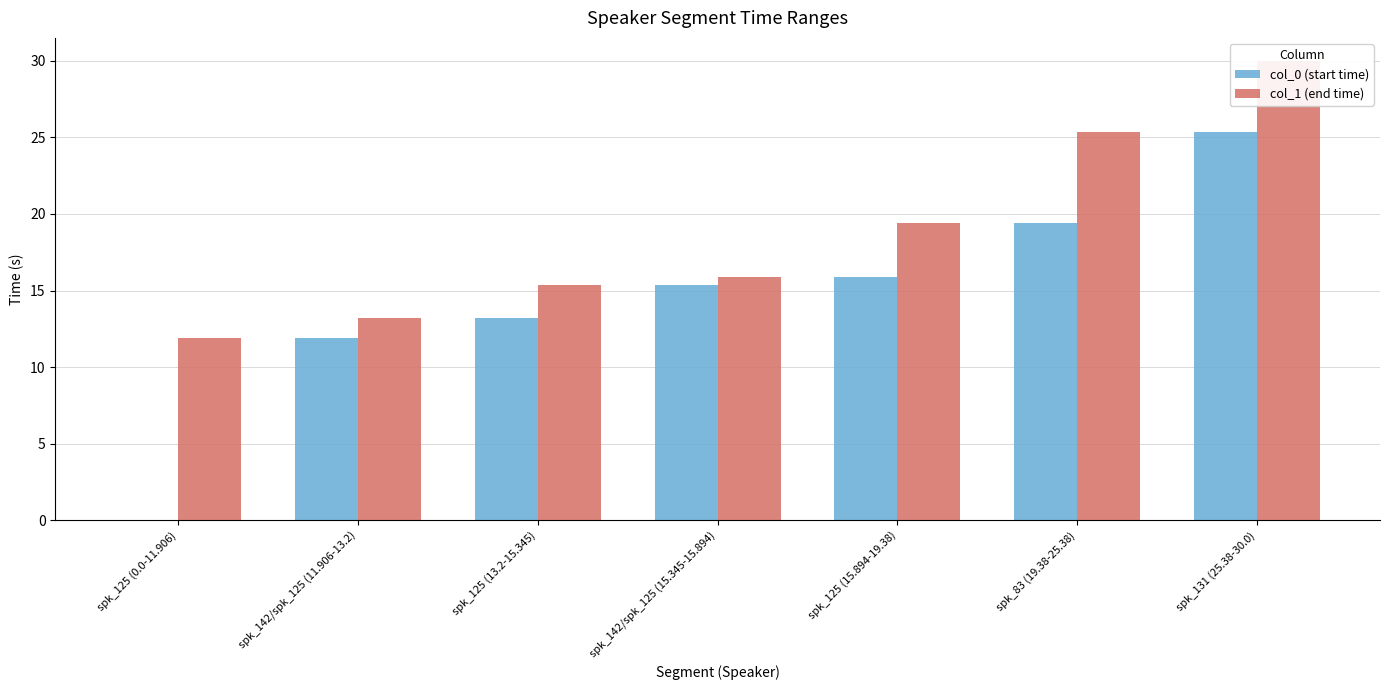

What is the total value across all series at spk_83 (19.38-25.38)?

44.8